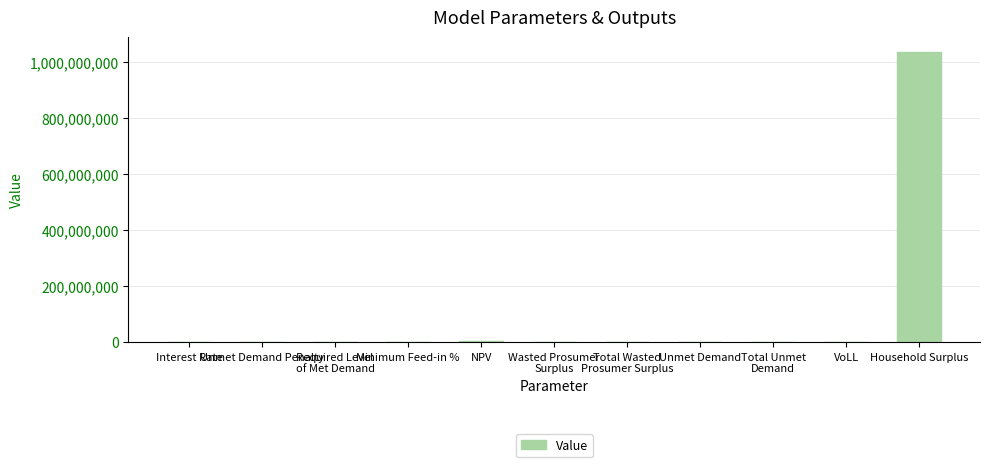

What is the greatest value displayed?

1036779650.9